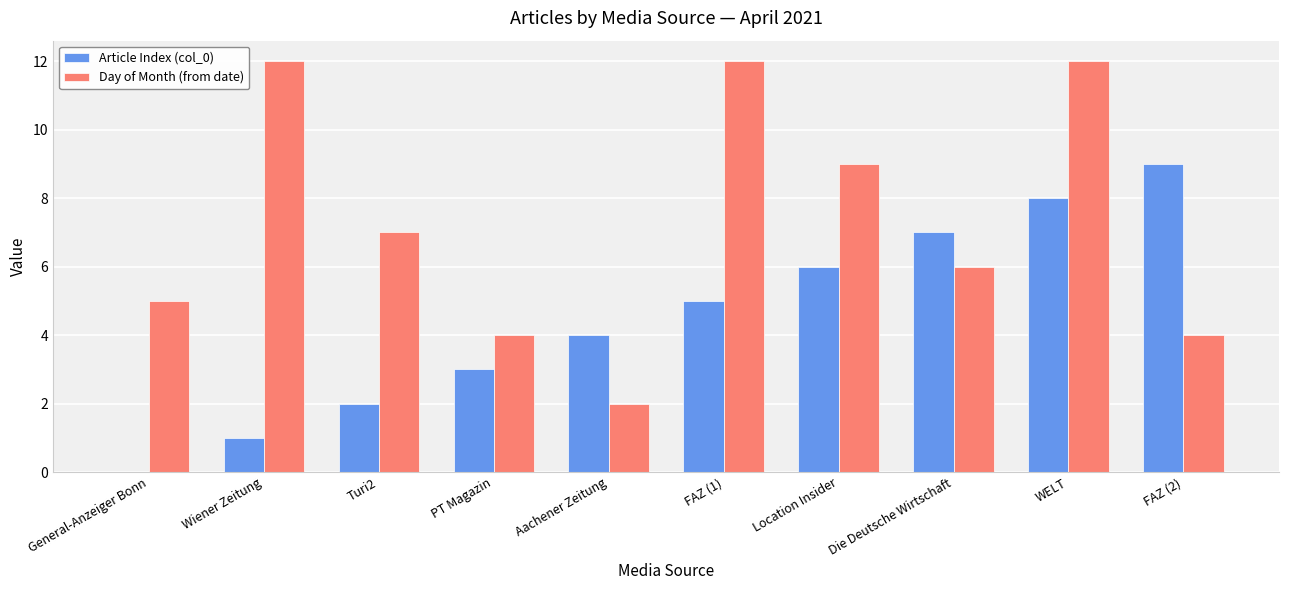

Between FAZ (1) and FAZ (2), which series saw the biggest shift?

Day of Month (from date)